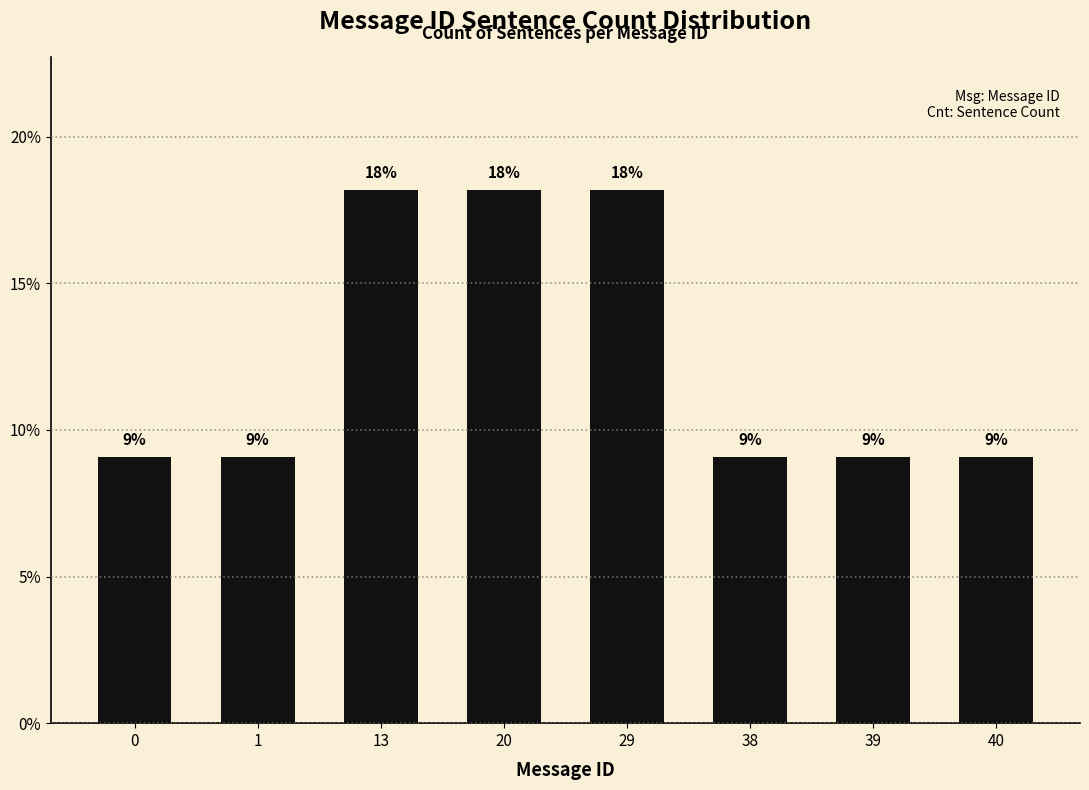

The value at 1 is 9.1. True or false?

True